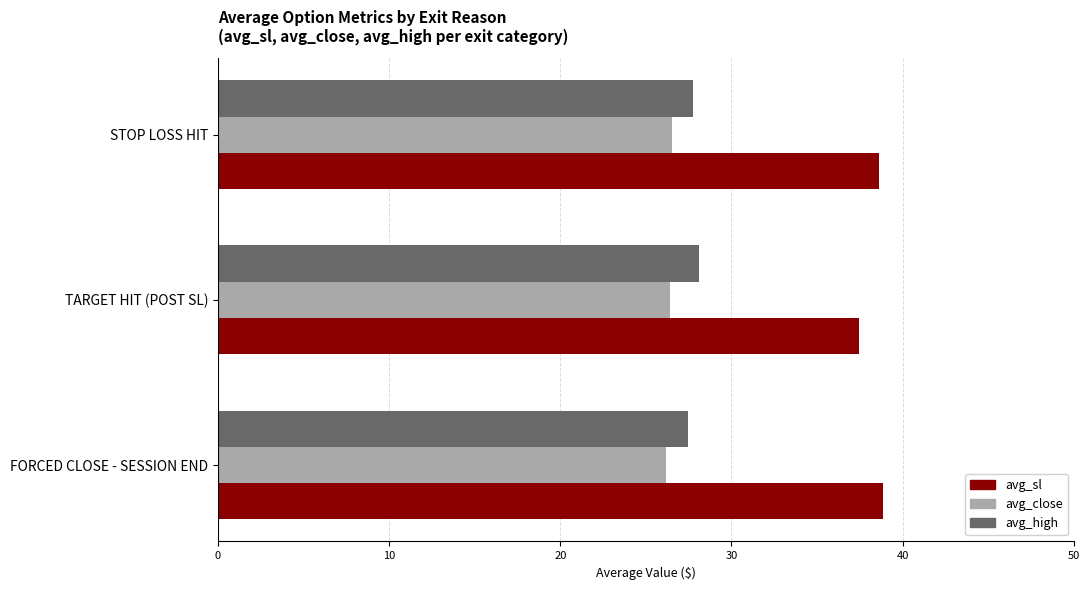

What is the average value of the avg_sl series?

38.3